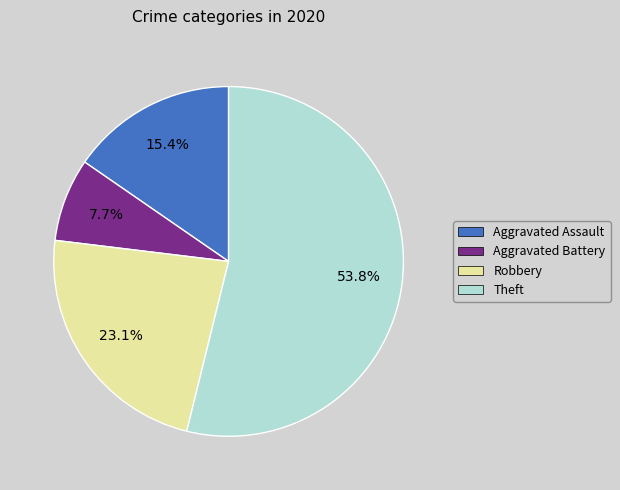

To the nearest percent, what is the combined percentage of Aggravated Battery and Aggravated Assault?

23%